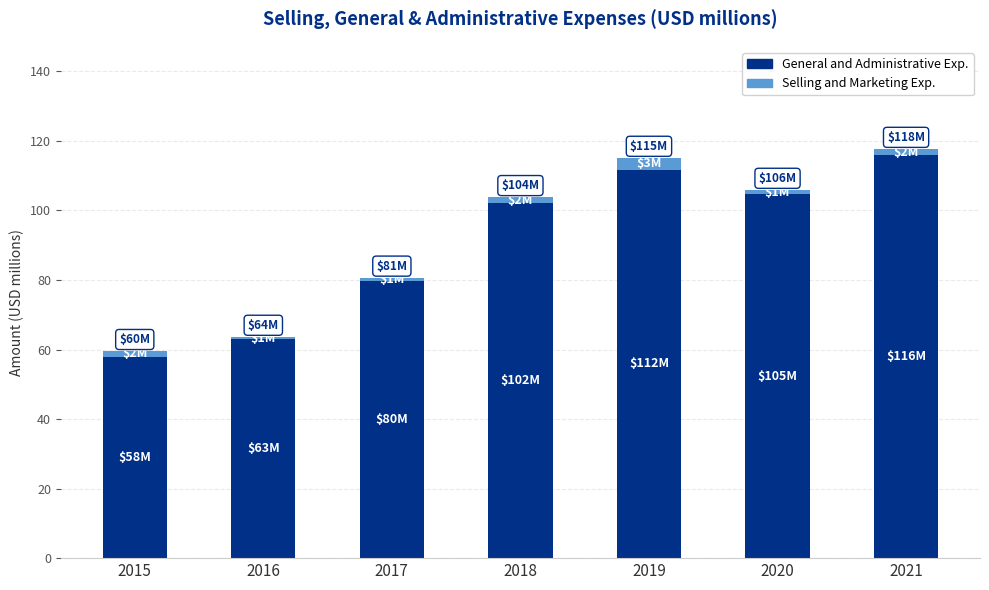

At which label is General and Administrative Exp. closest to 86?

2017